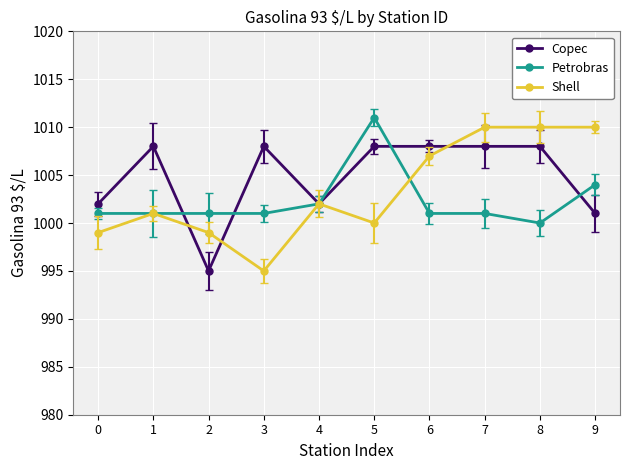

True or false: Shell has more than 0 interior local peaks.

True